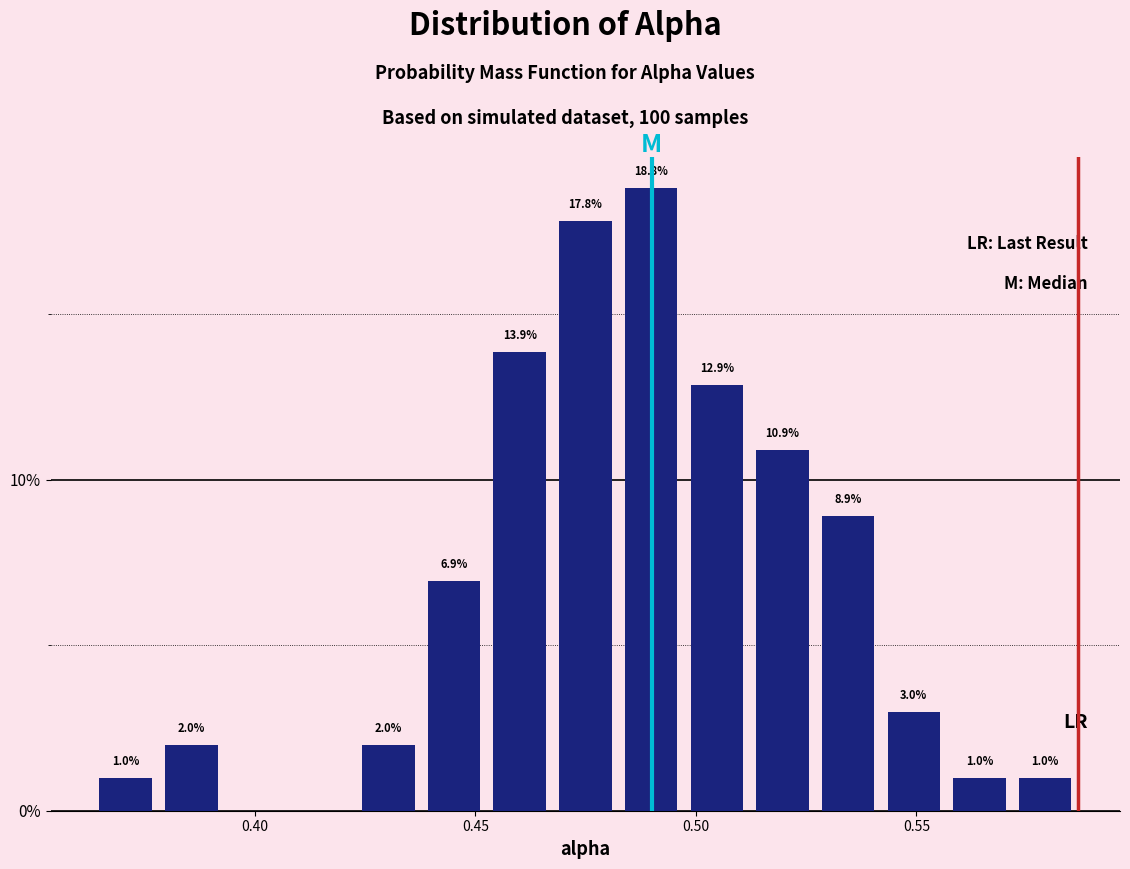

Read against the x-axis, roughly where is the centre of the tallest bar?

0.490